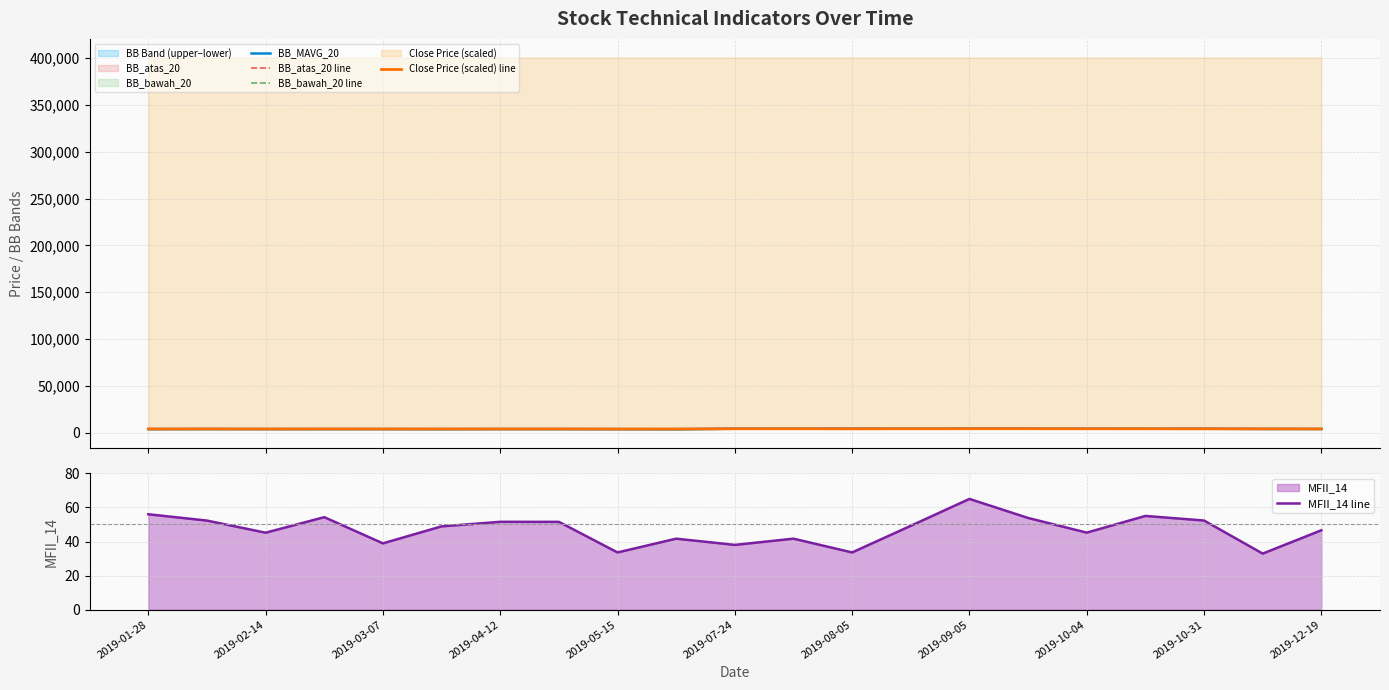

What is the maximum value for MFII_14 line?

65.0